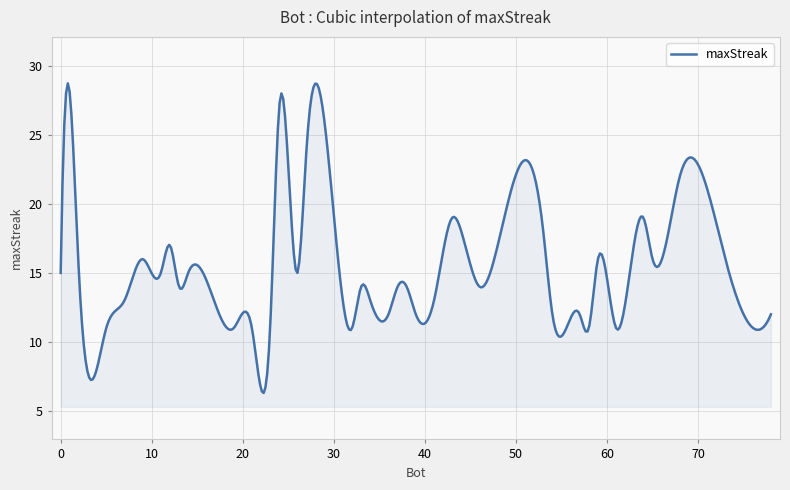

True or false: the data has more than 0 interior local peaks.

True